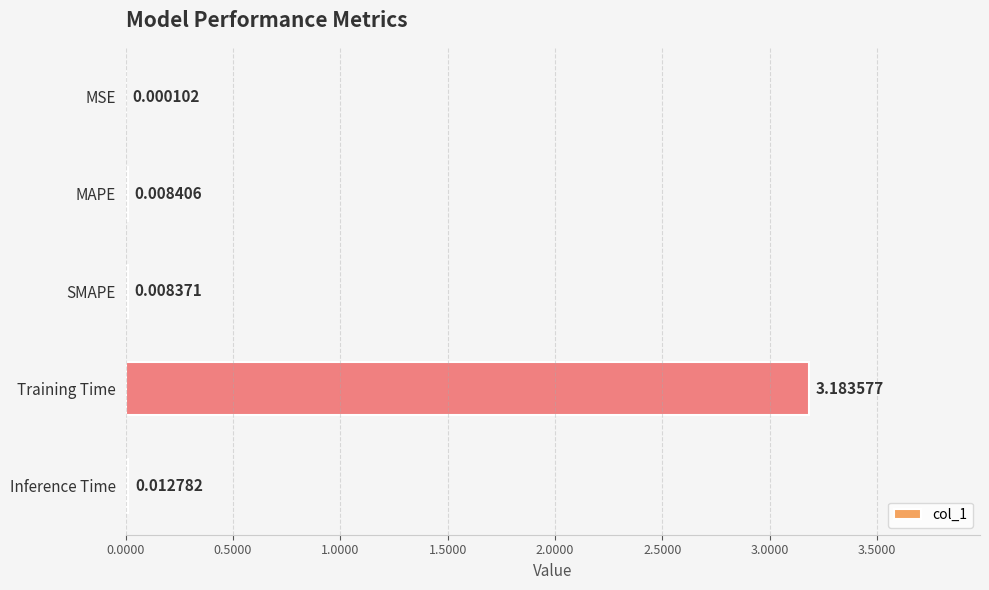

Where is the data nearest to the value 1?

Inference Time